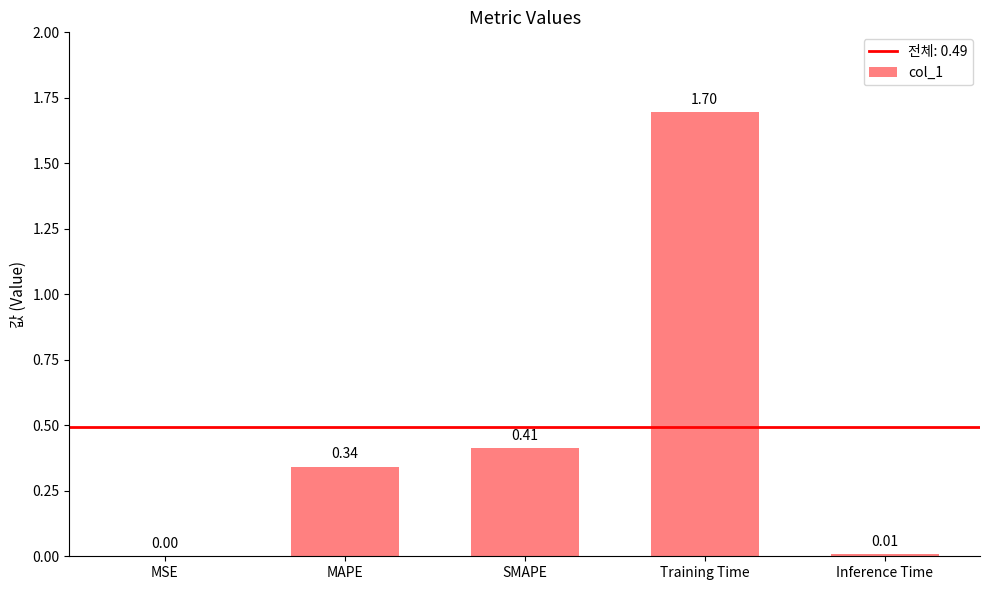

At which label is the value closest to 0?

MSE